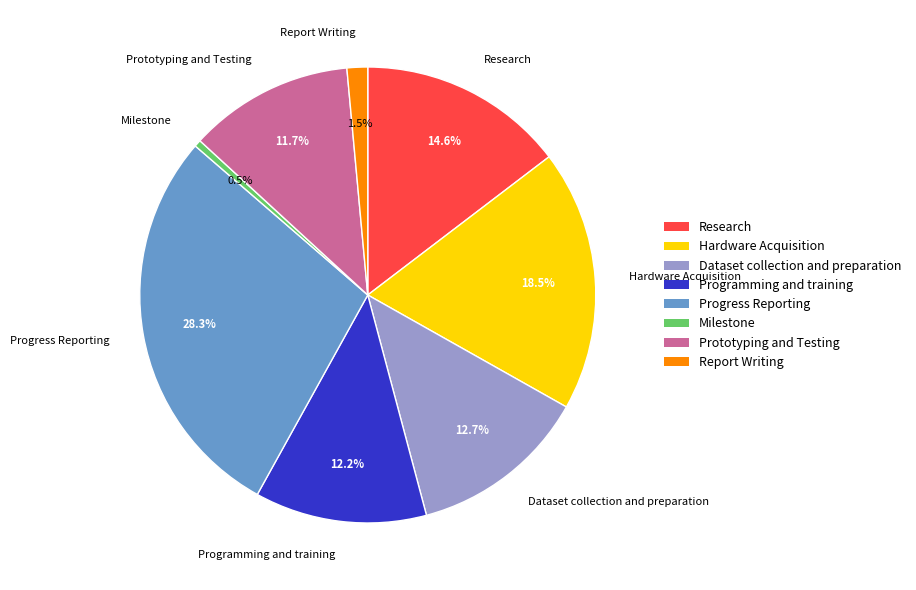

The Dataset collection and preparation slice represents 3% of the pie. True or false?

False